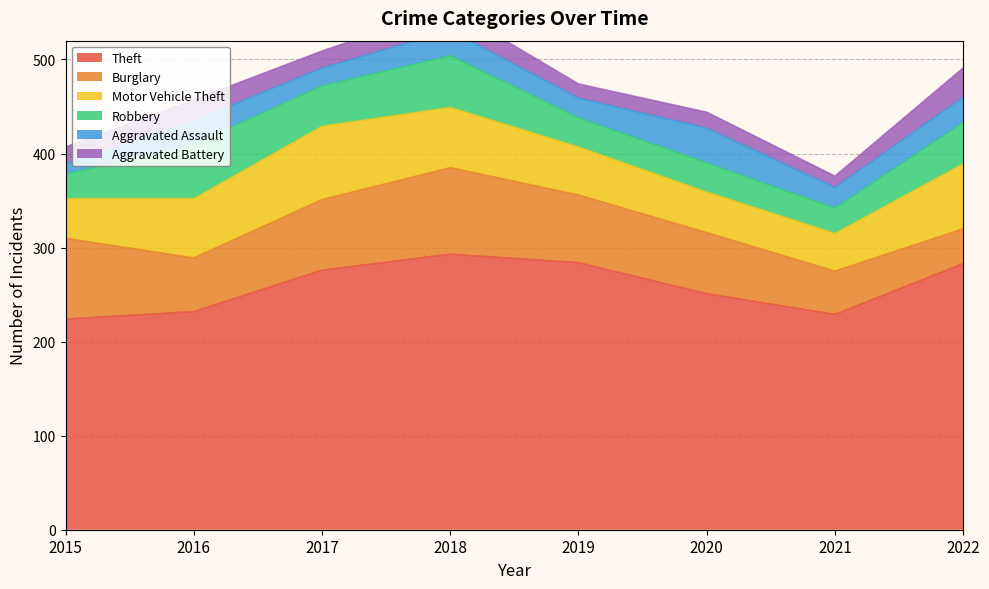

What is the smallest value displayed?

11